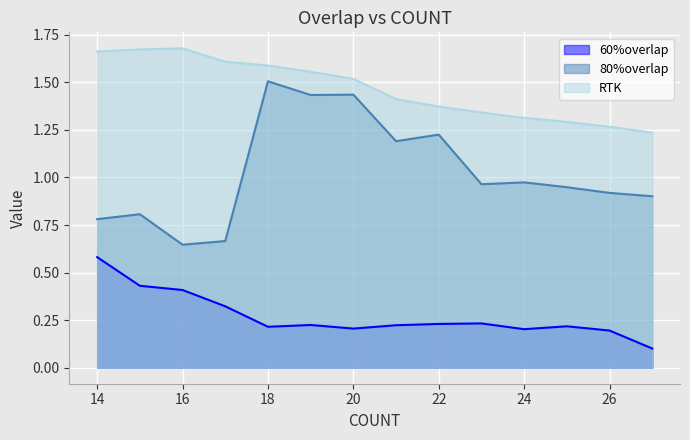

Reading left to right, what are all the values shown in this chart?

60%overlap: 0.6	0.4	0.4	0.3	0.2	0.2	0.2	0.2	0.2	0.2	0.2	0.2	0.2	0.1
80%overlap: 0.8	0.8	0.6	0.7	1.5	1.4	1.4	1.2	1.2	1.0	1.0	0.9	0.9	0.9
RTK: 1.7	1.7	1.7	1.6	1.6	1.6	1.5	1.4	1.4	1.3	1.3	1.3	1.3	1.2